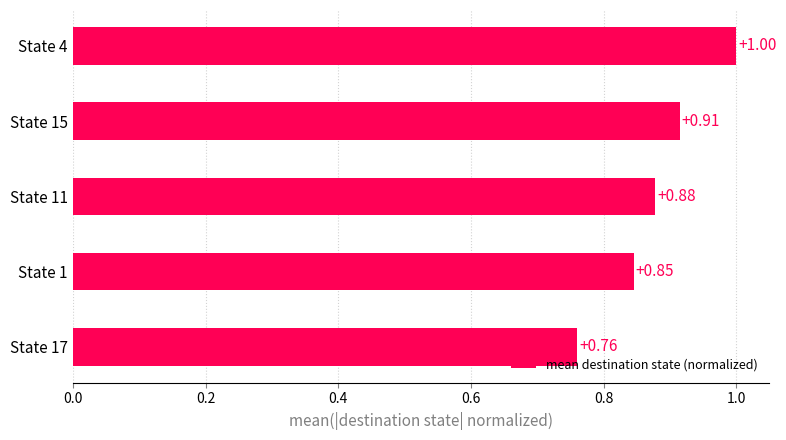

What is the sum of the values at State 4 and State 17?

1.8